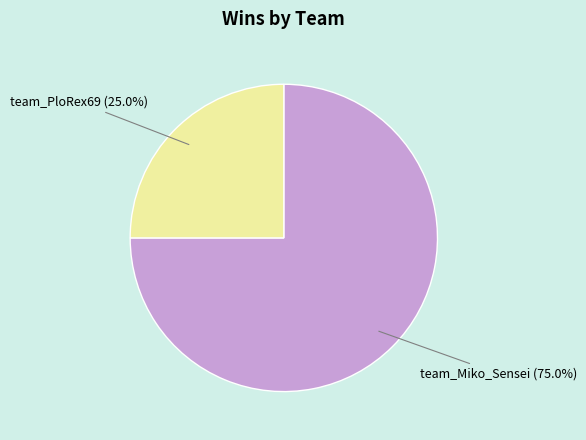

The team_Miko_Sensei slice represents 83% of the pie. True or false?

False